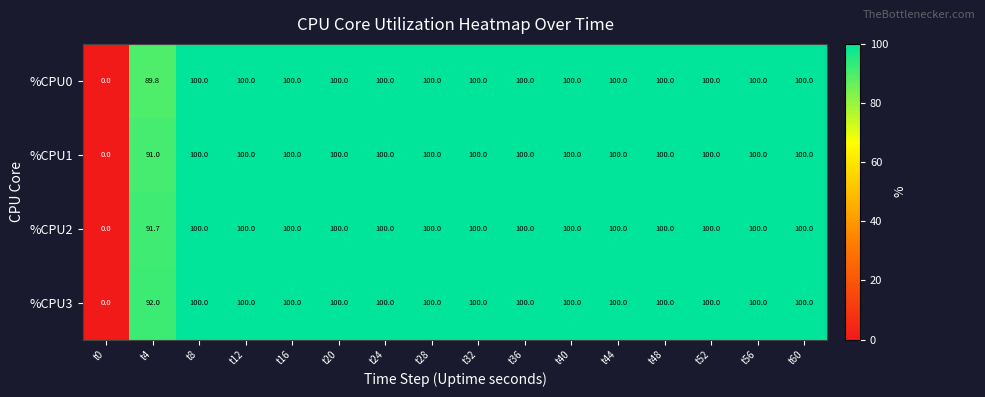

How many positive values does the %CPU0 series have?

15